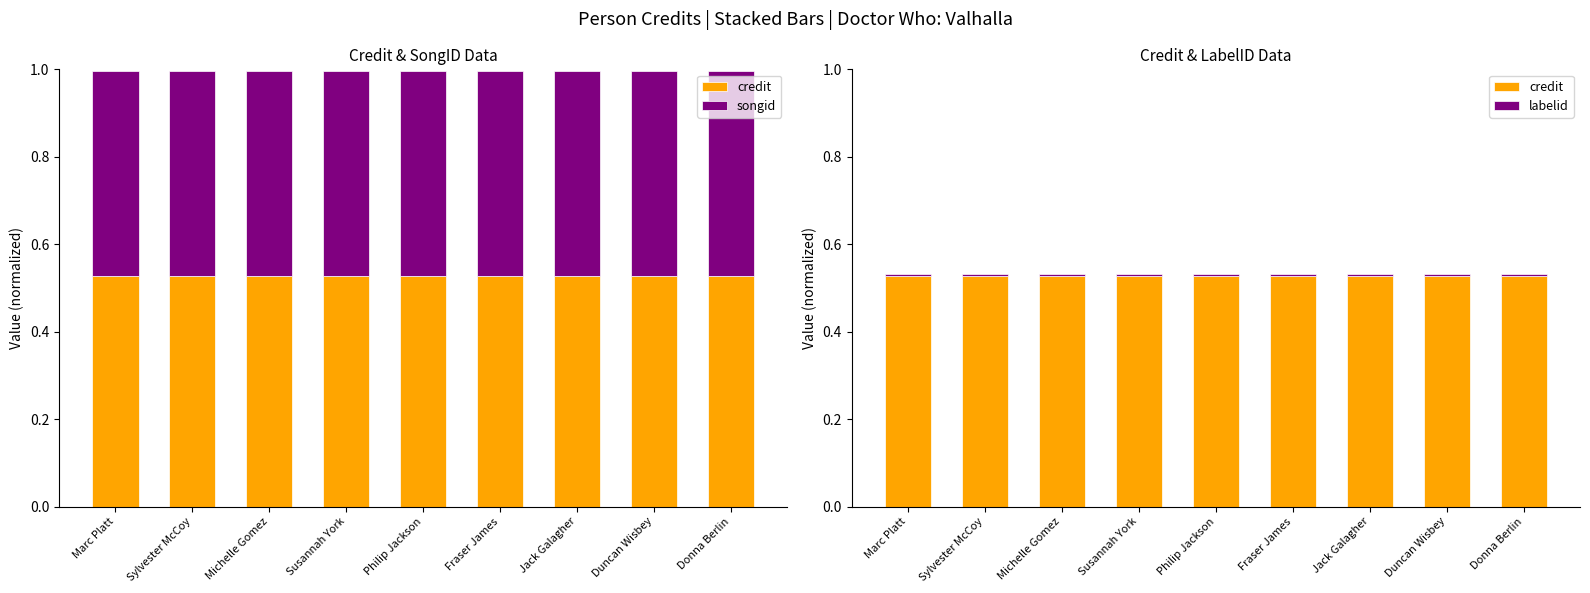

What are all the series names shown in the legend?

credit, songid, labelid